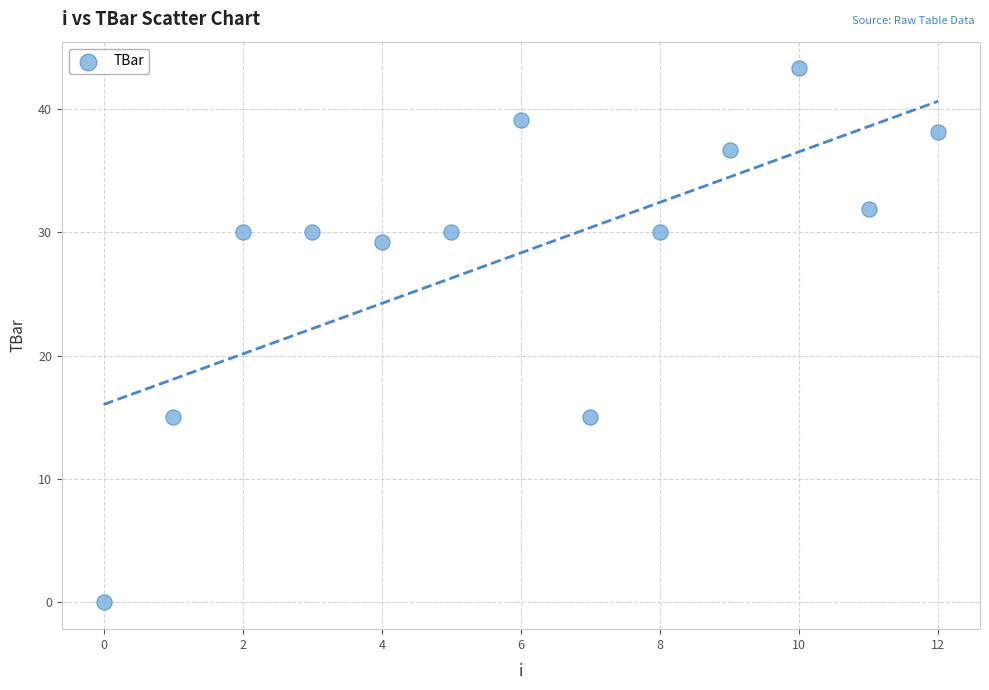

What is the range of Y values (max minus min)?

43.3